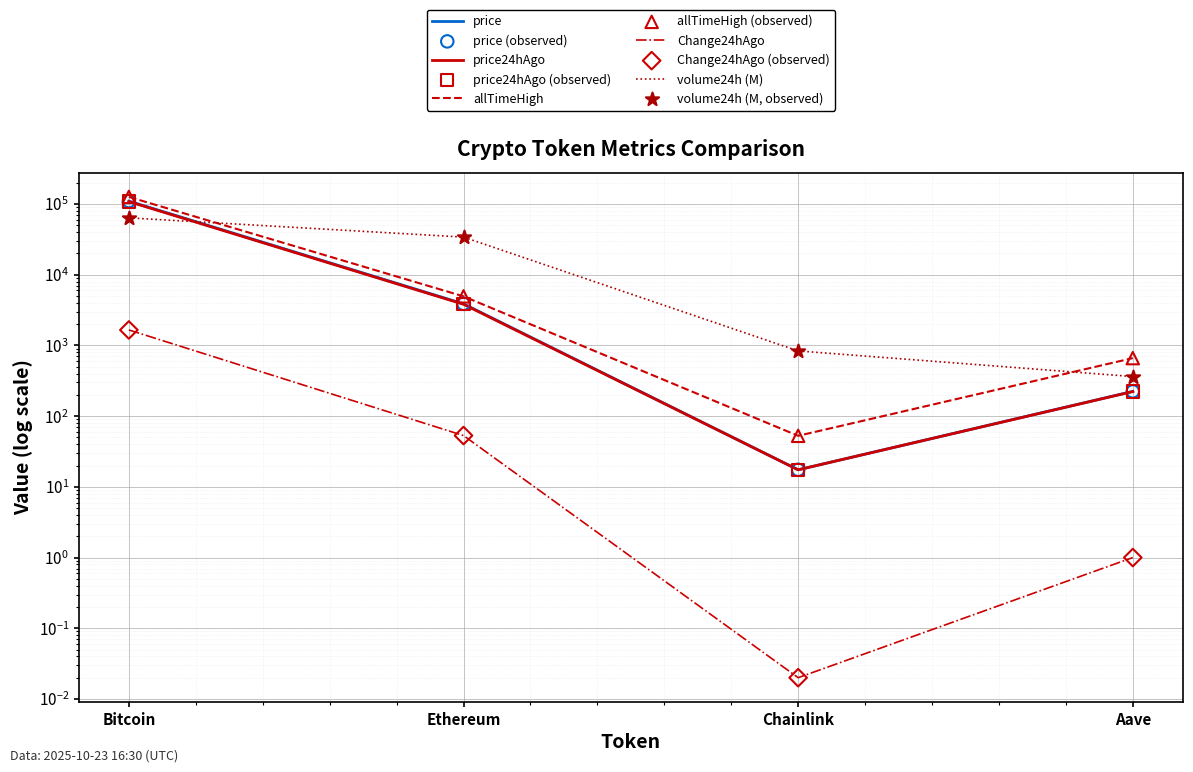

Which series reaches the minimum Y coordinate?

Change24hAgo